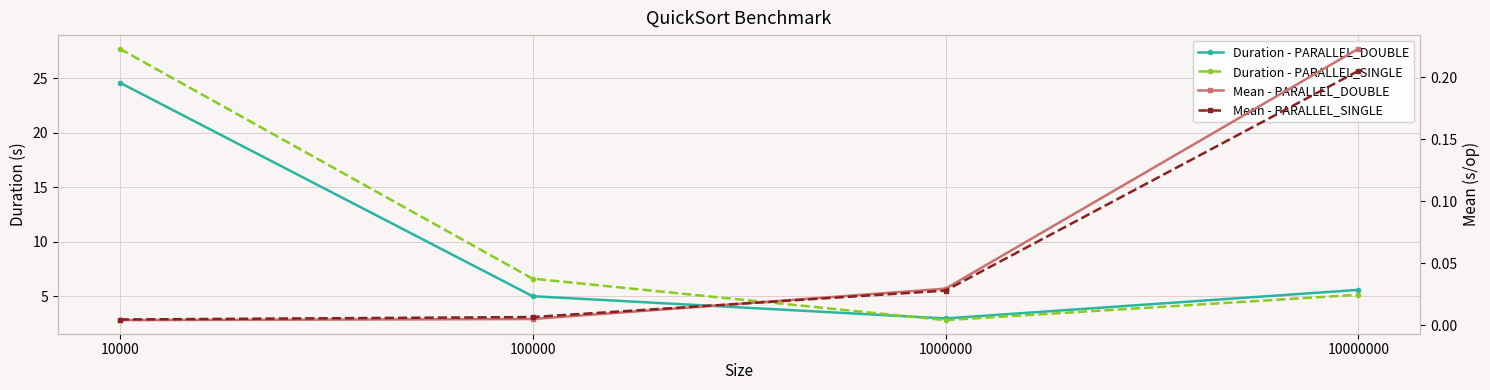

Is the value of Duration - PARALLEL_DOUBLE at 100000 greater than the value of Mean - PARALLEL_DOUBLE at 10000?

Yes